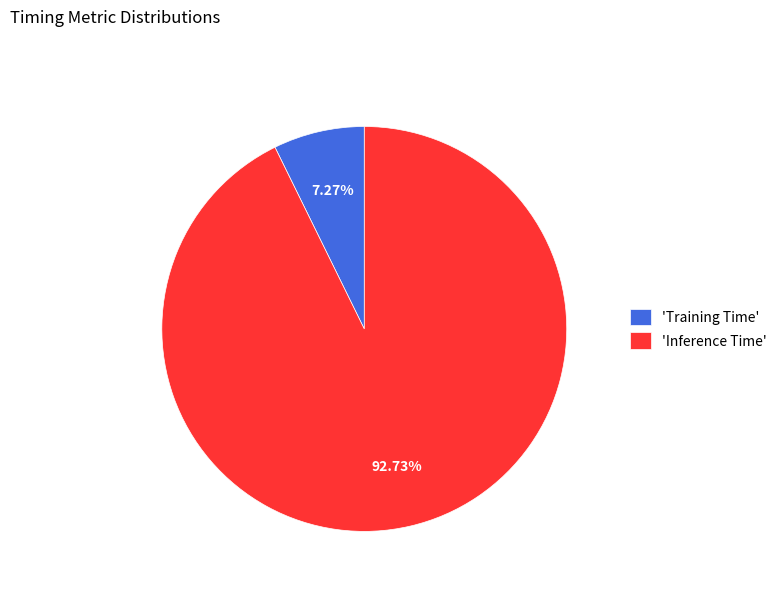

How many segments does this pie chart have?

2